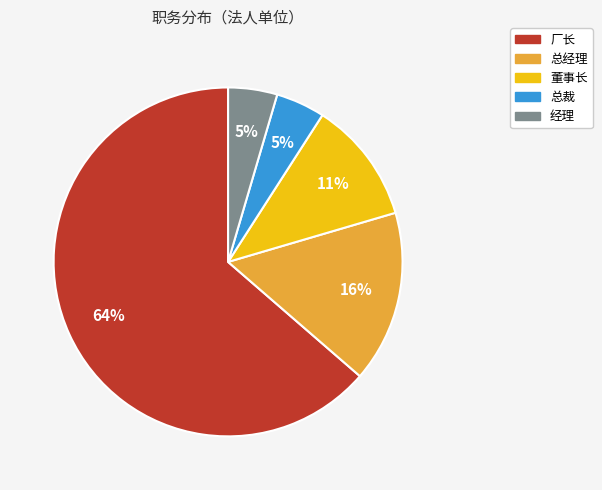

Between 总经理 and 经理, which is larger?

总经理